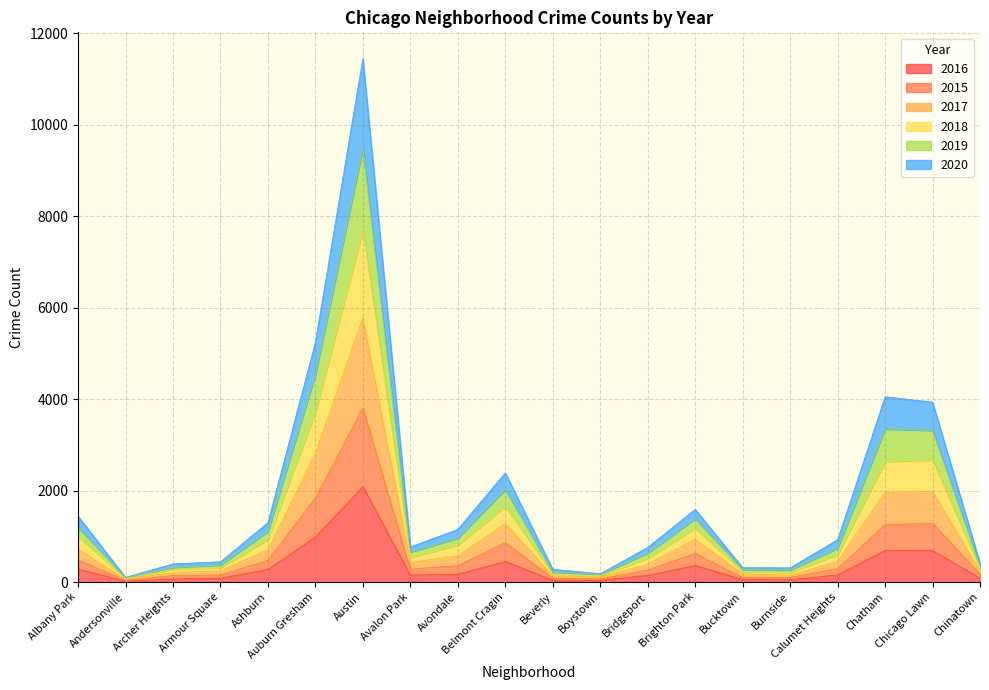

At which label does 2016 reach its peak?

Austin